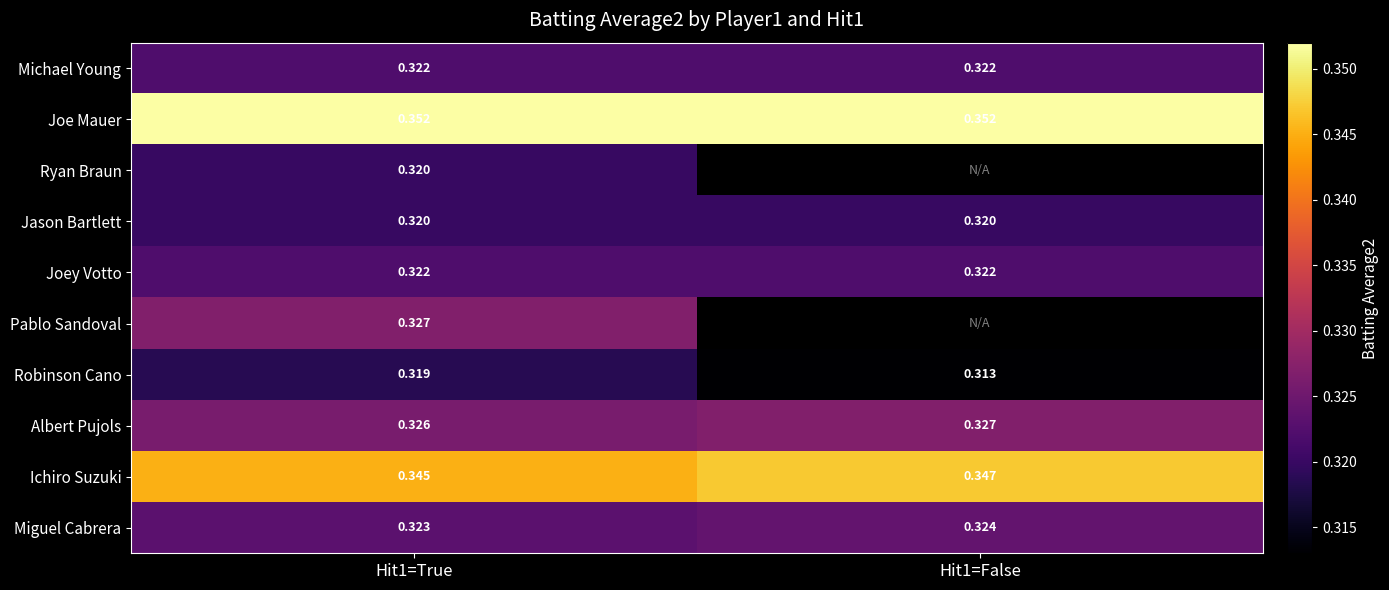

Is the value of Jason Bartlett at Hit1=False greater than the value of Ichiro Suzuki at Hit1=False?

No